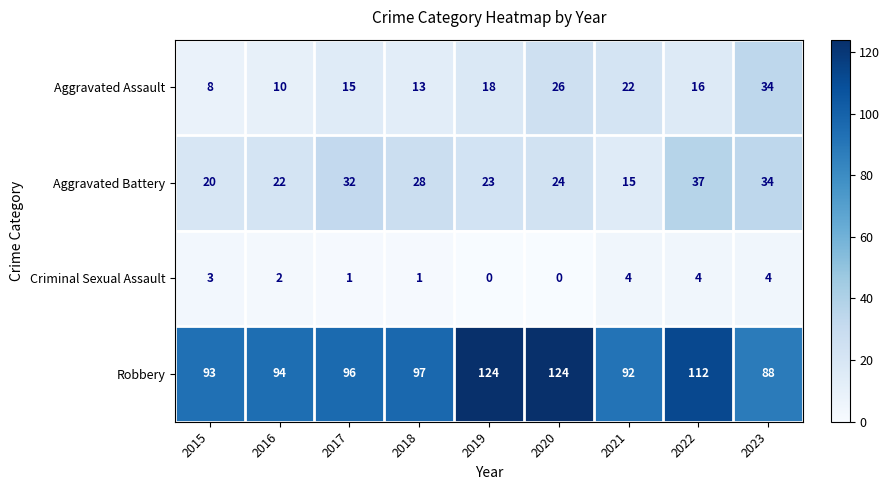

The Criminal Sexual Assault series shows 0 at 2020. True or false?

True